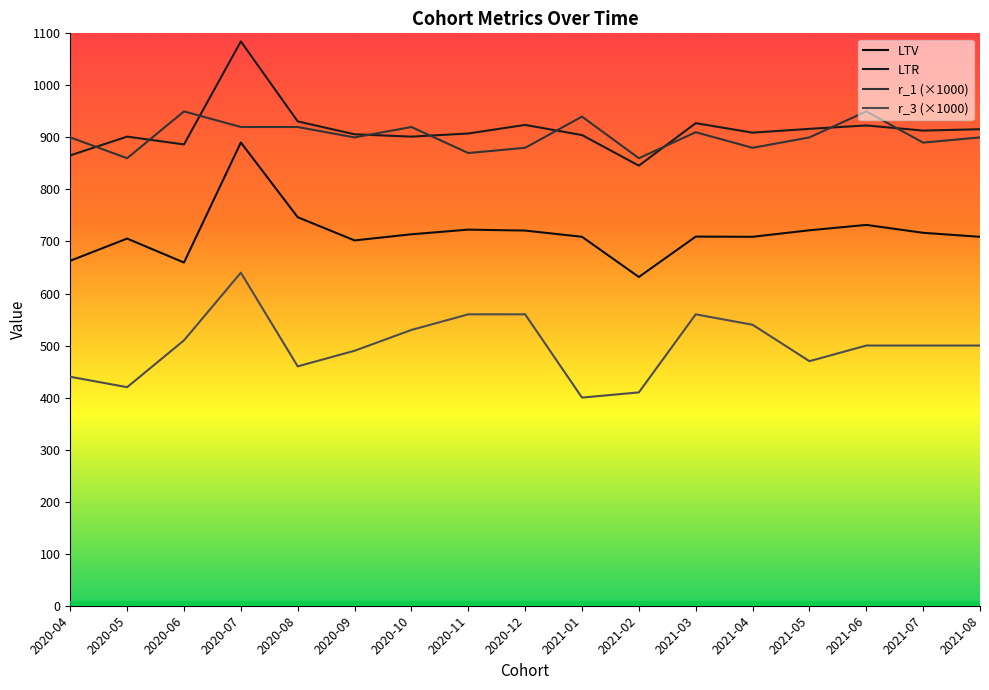

Does the chart have visible grid lines?

No